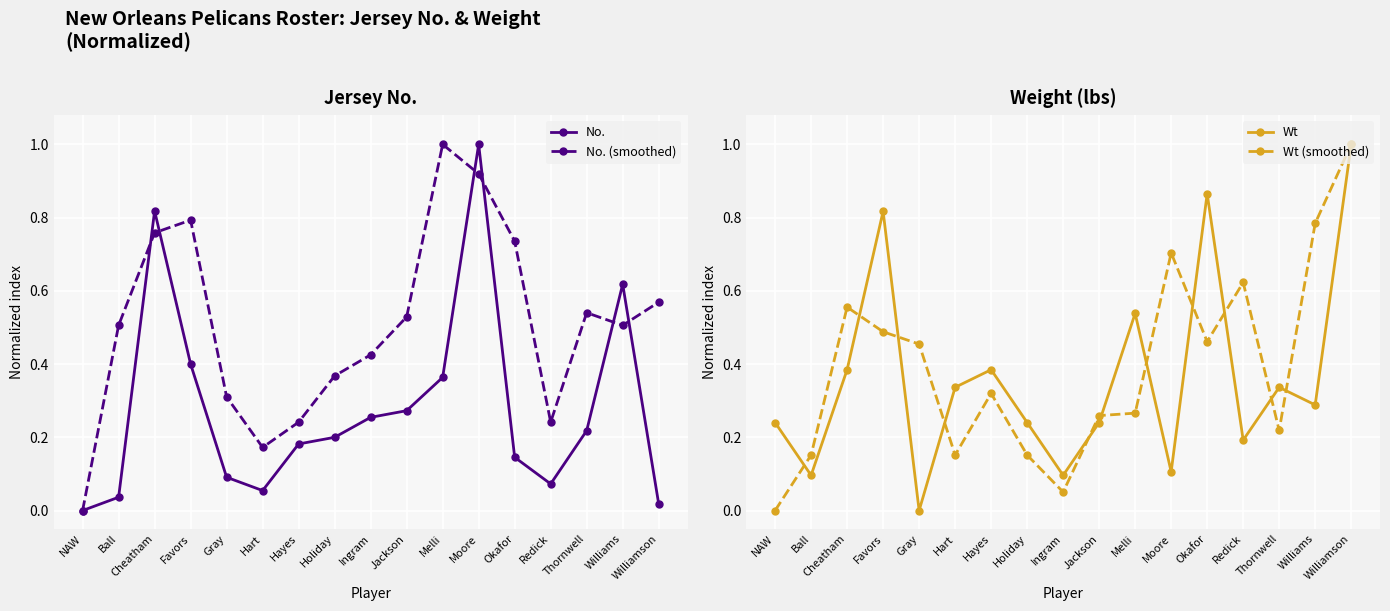

Does the chart display data point markers on the line(s)?

Yes